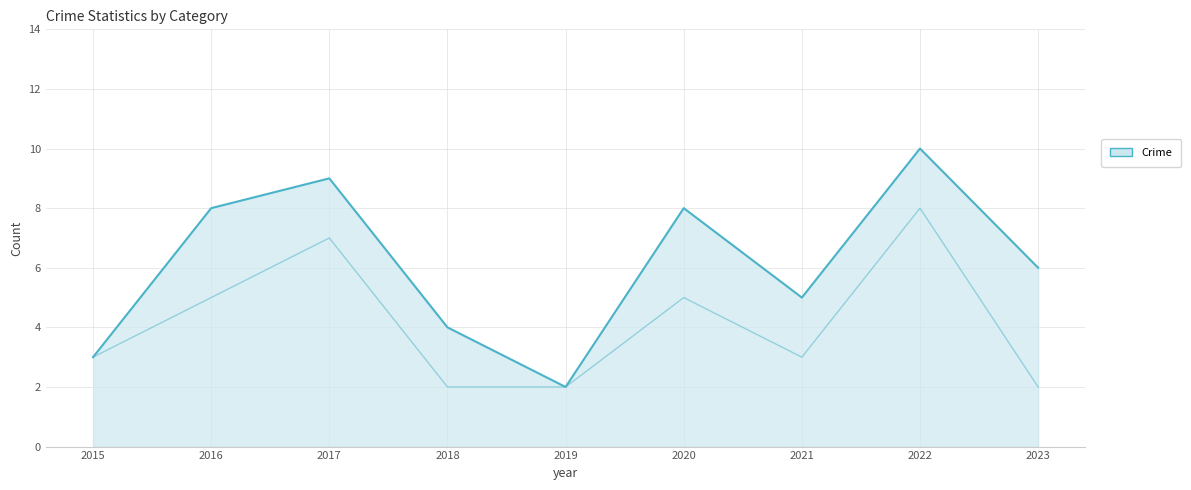

How many lines are shown in the chart?

2